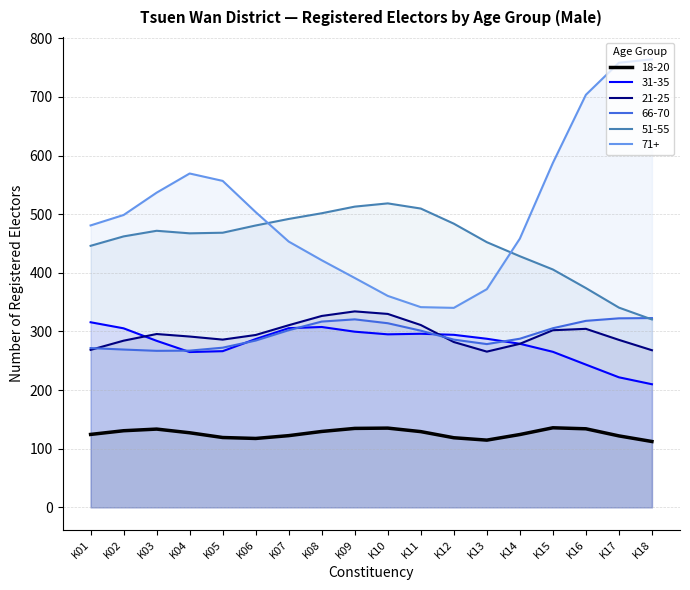

What is the difference between the highest and lowest values at K17?

636.4